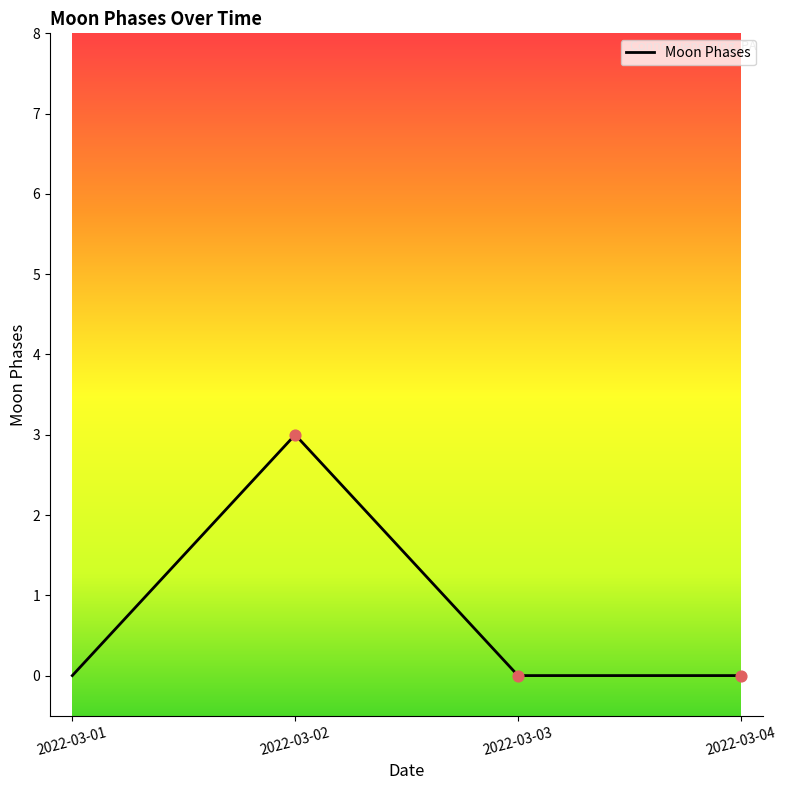

Between 2022-03-04 and 2022-03-02, which is larger?

2022-03-02